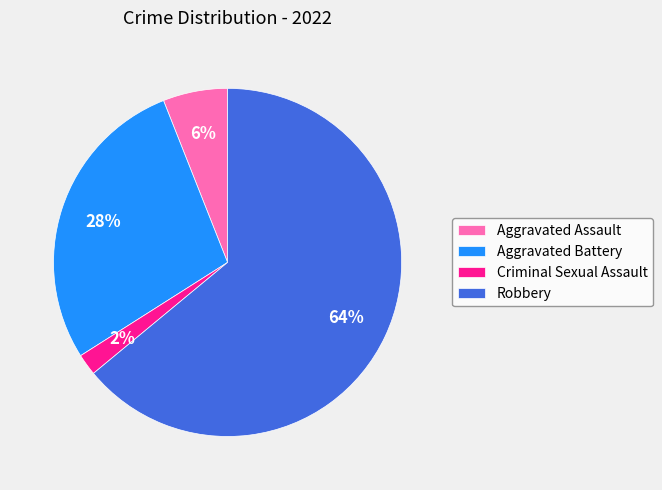

Between Robbery and Aggravated Battery, which is larger?

Robbery